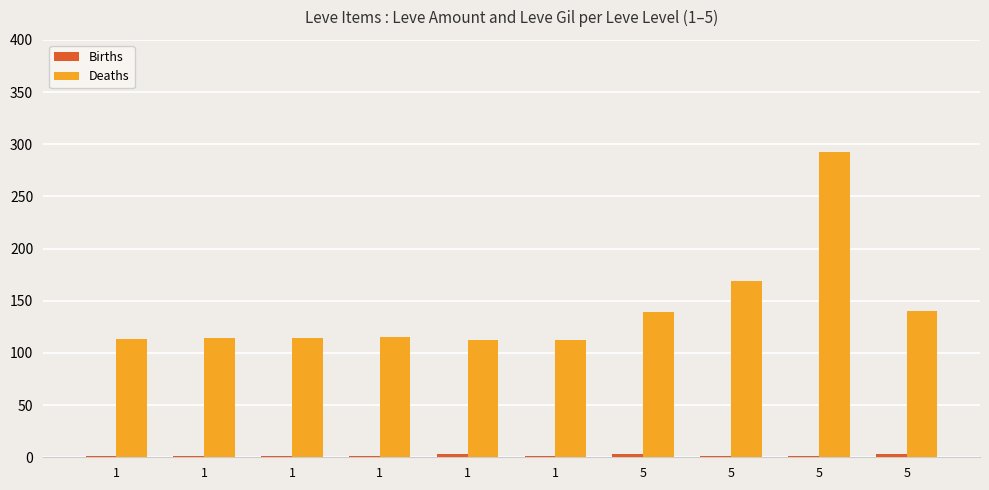

Are the bars horizontal?

No